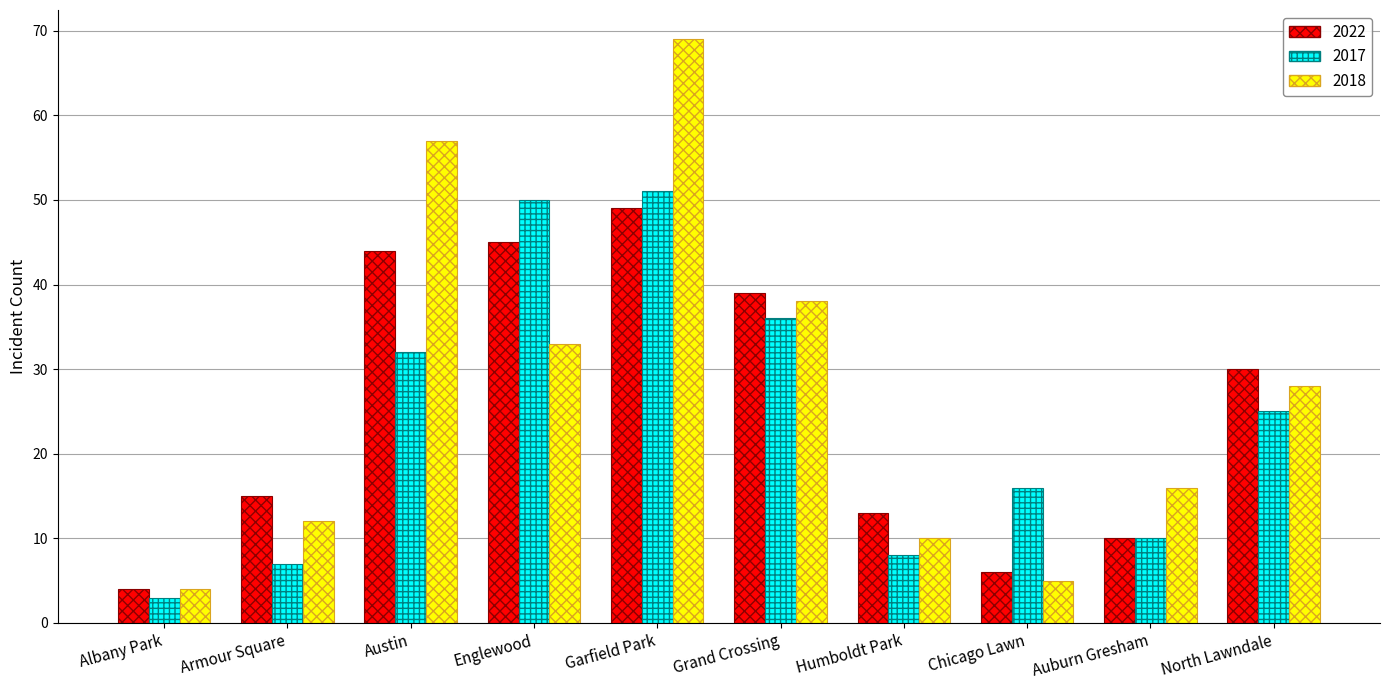

At which category is the sum across all series the highest?

Garfield Park